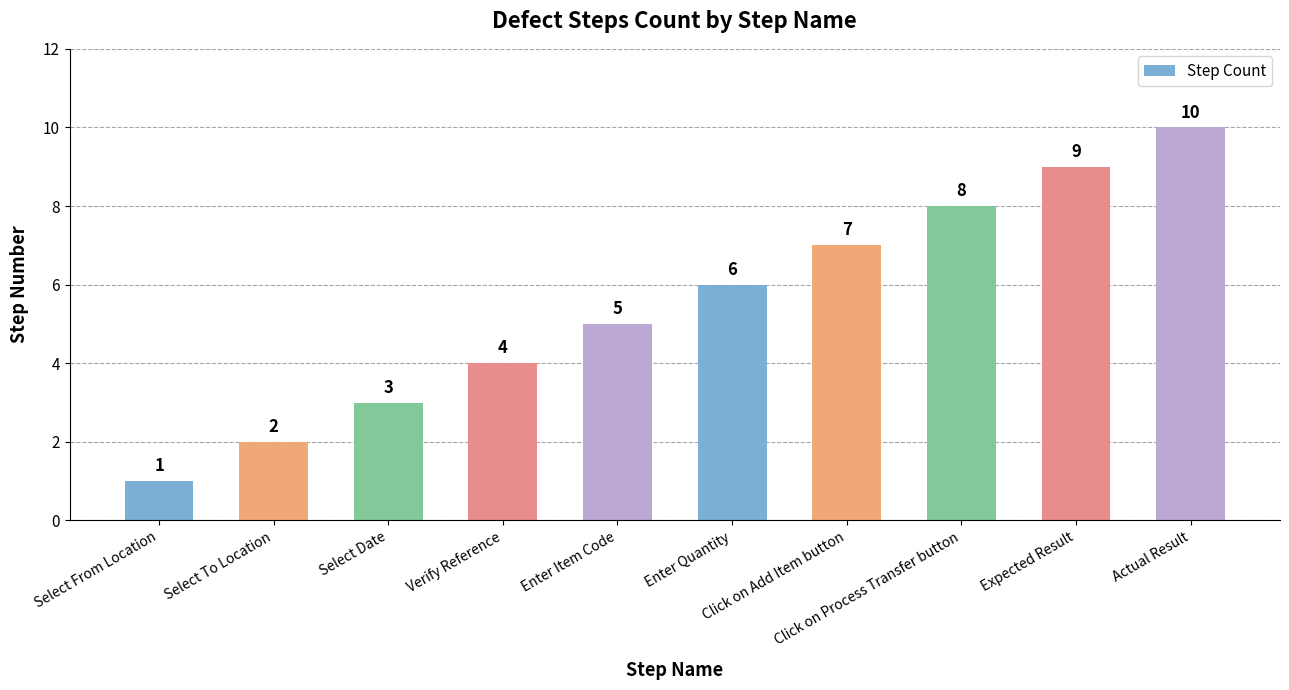

Is it true that the value at Actual Result is 15?

False